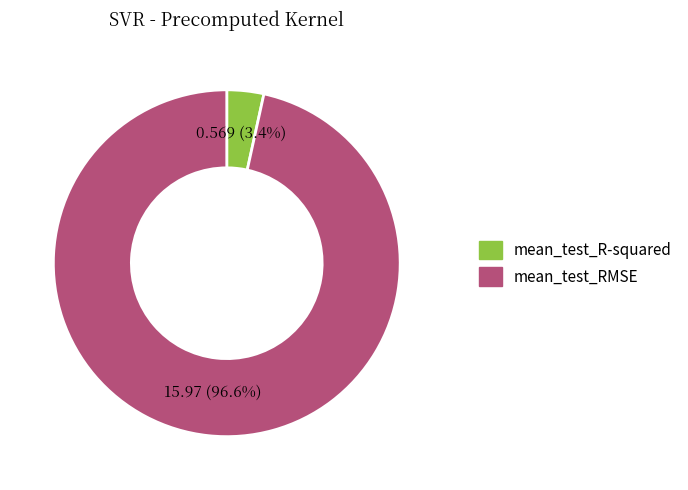

What is the total percentage of mean_test_RMSE and mean_test_R-squared?

100.0%